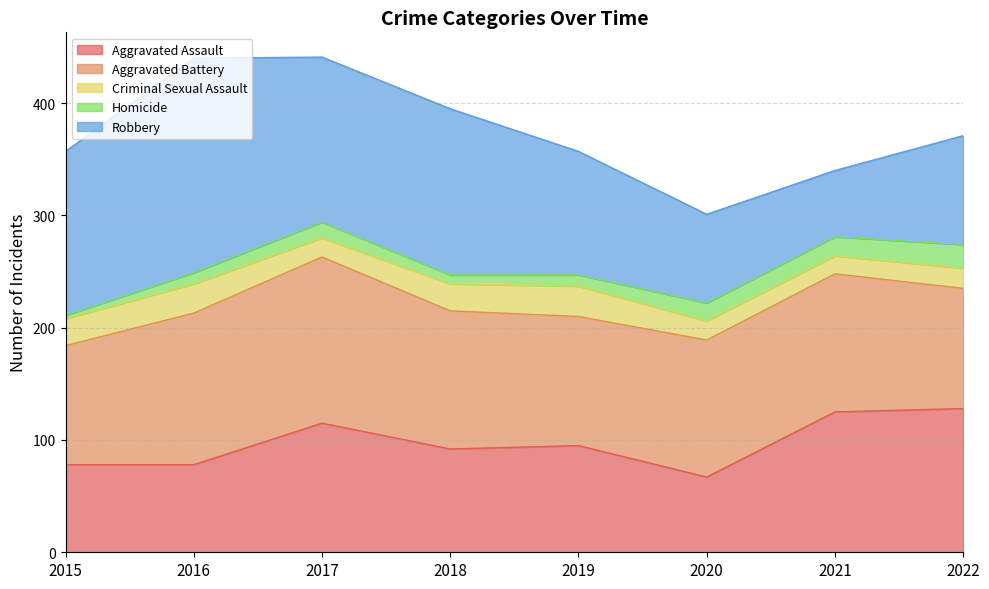

At which category does Aggravated Assault reach its first local valley?

2018